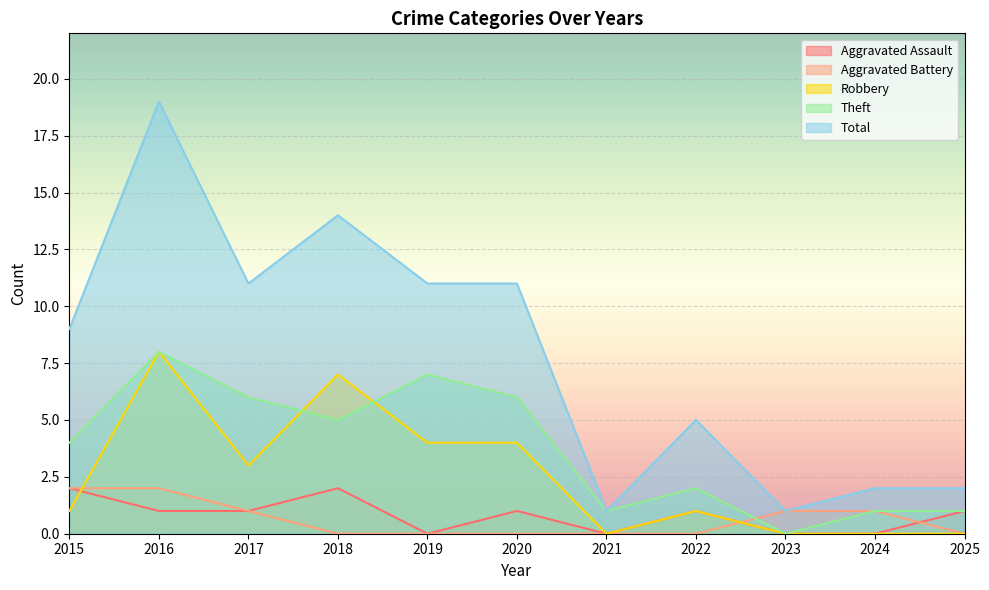

Between 2016 and 2019, which is larger?

2016